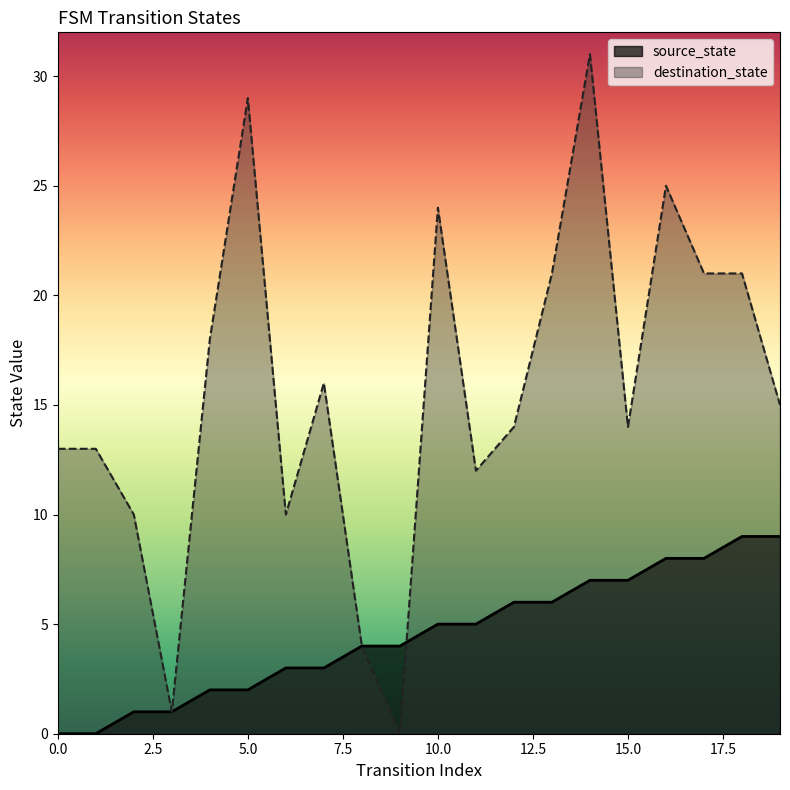

How many values in the destination_state series are below 15?

10